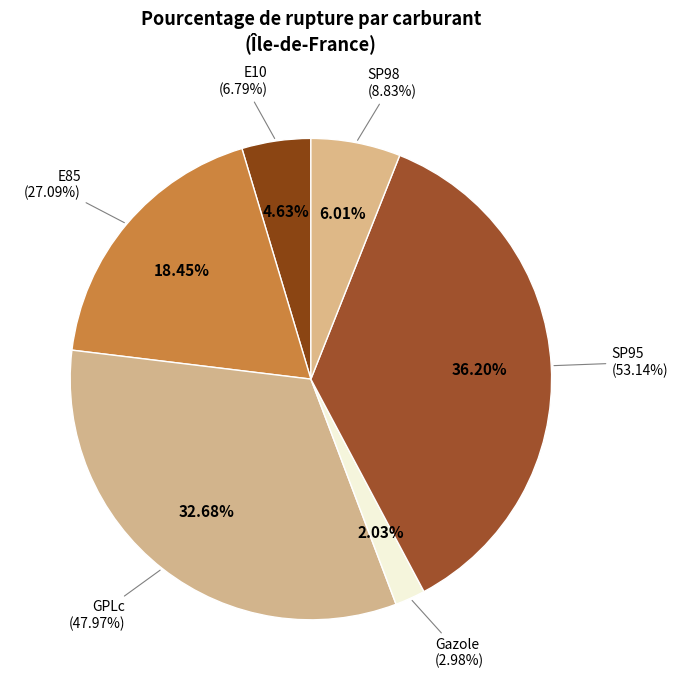

How many slices are in this pie chart?

6